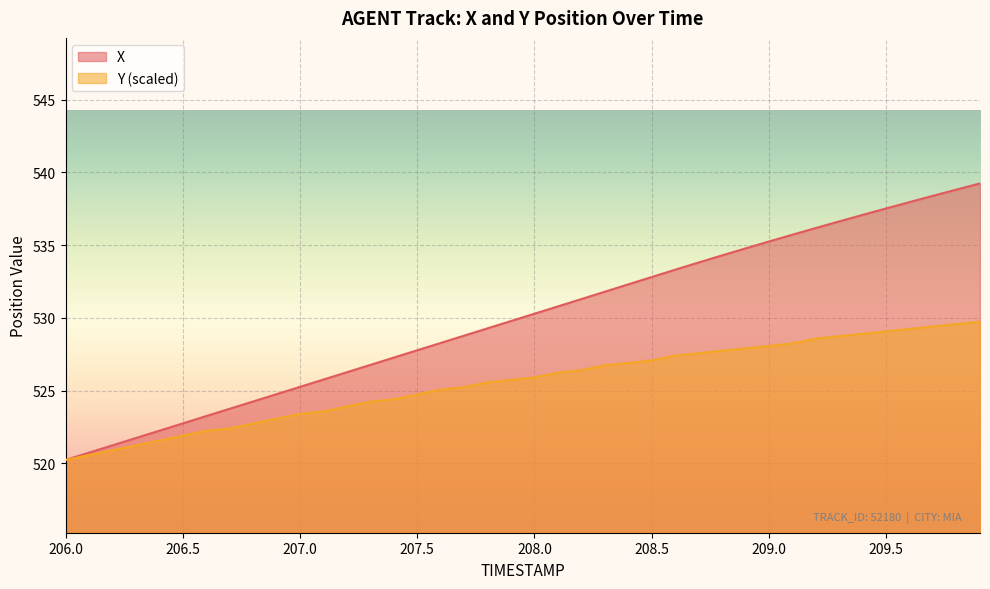

Between 209.3 and 209.2, which is larger?

209.3